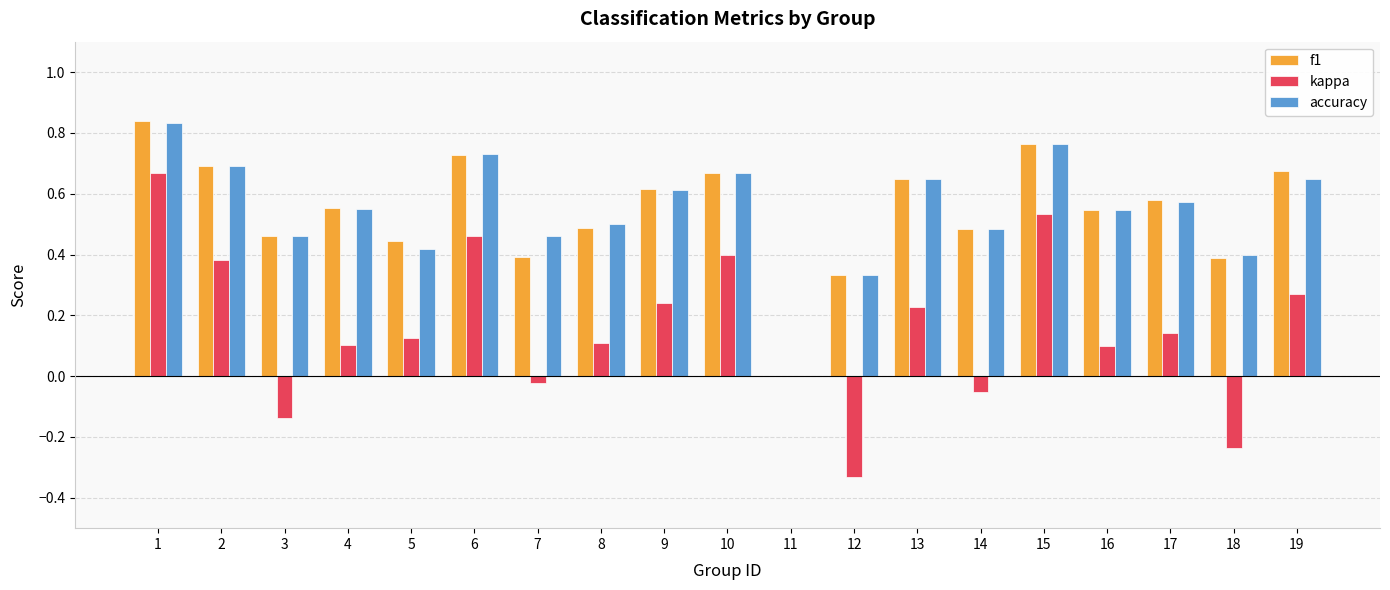

What is the sum of all accuracy values?

10.3